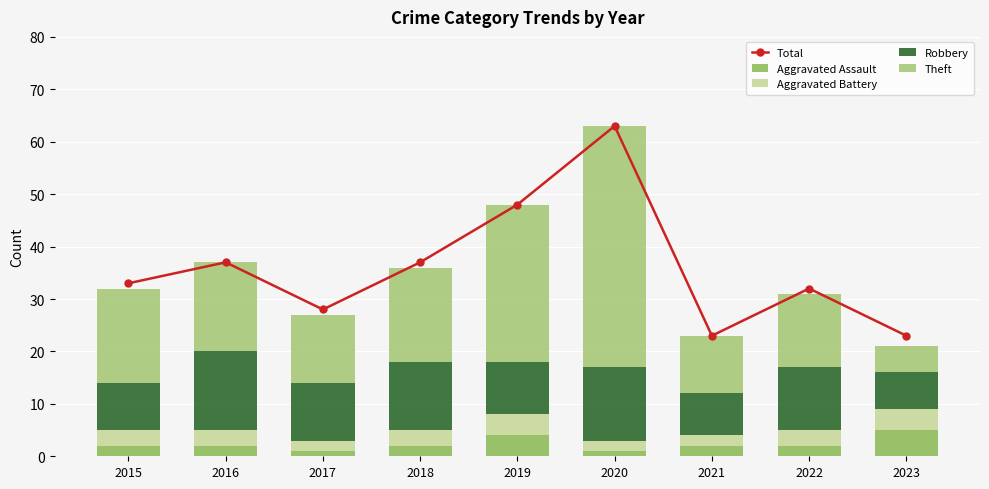

What is the average value of the Aggravated Battery series?

3